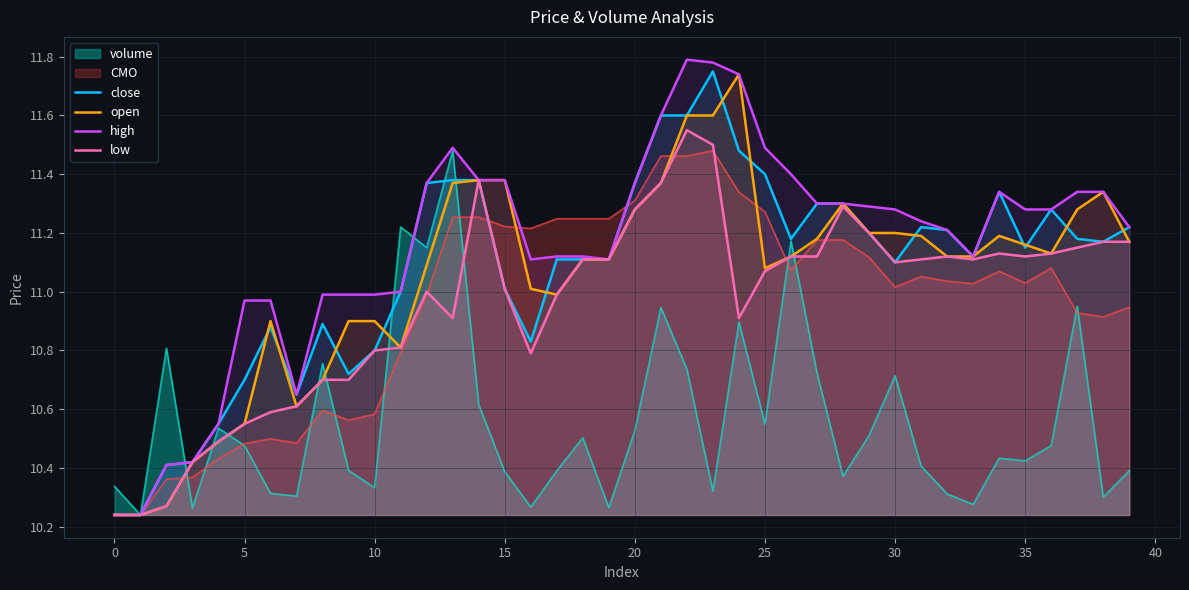

Reading right to left, list all the values displayed in this chart.

close: 11.2	11.2	11.2	11.3	11.2	11.3	11.1	11.2	11.2	11.1	11.2	11.3	11.3	11.2	11.4	11.5	11.8	11.6	11.6	11.4	11.1	11.1	11.1	10.8	11.0	11.4	11.4	11.4	11.0	10.8	10.7	10.9	10.7	10.9	10.7	10.6	10.4	10.4	10.2	10.2
open: 11.2	11.3	11.3	11.1	11.2	11.2	11.1	11.1	11.2	11.2	11.2	11.3	11.2	11.1	11.1	11.7	11.6	11.6	11.4	11.3	11.1	11.1	11.0	11.0	11.4	11.4	11.4	11.1	10.8	10.9	10.9	10.7	10.6	10.9	10.6	10.5	10.4	10.3	10.2	10.2
high: 11.2	11.3	11.3	11.3	11.3	11.3	11.1	11.2	11.2	11.3	11.3	11.3	11.3	11.4	11.5	11.7	11.8	11.8	11.6	11.4	11.1	11.1	11.1	11.1	11.4	11.4	11.5	11.4	11.0	11.0	11.0	11.0	10.7	11.0	11.0	10.6	10.4	10.4	10.2	10.2
low: 11.2	11.2	11.2	11.1	11.1	11.1	11.1	11.1	11.1	11.1	11.2	11.3	11.1	11.1	11.1	10.9	11.5	11.6	11.4	11.3	11.1	11.1	11.0	10.8	11.0	11.4	10.9	11.0	10.8	10.8	10.7	10.7	10.6	10.6	10.6	10.5	10.4	10.3	10.2	10.2